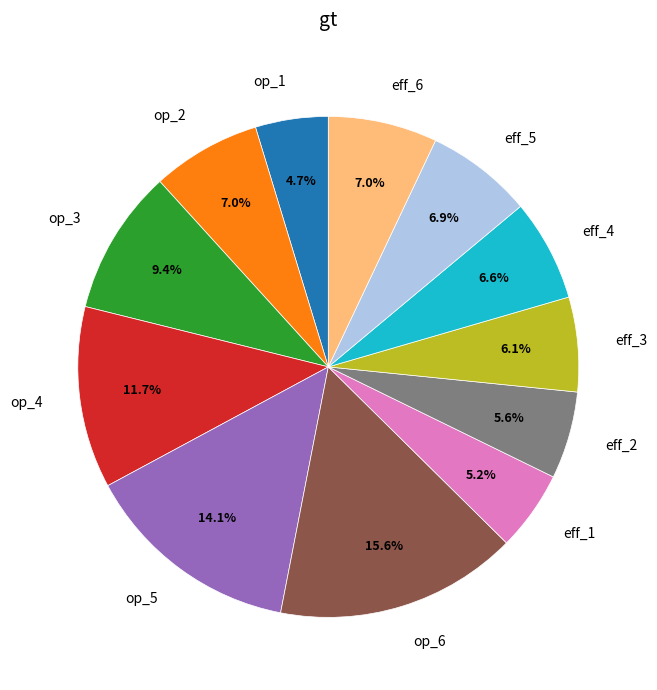

Is it true that eff_3 is 6% of the pie?

True